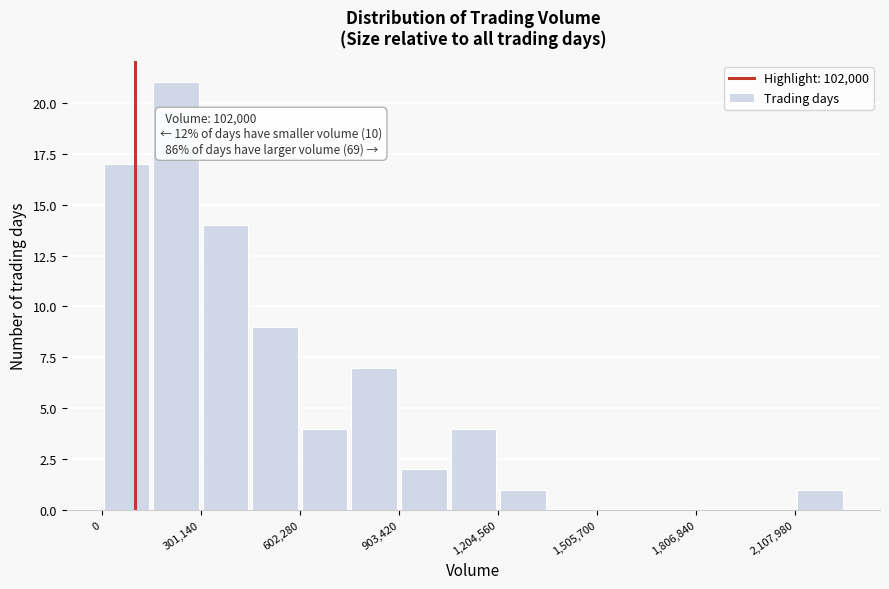

Read against the x-axis, roughly where is the centre of the tallest bar?

250000